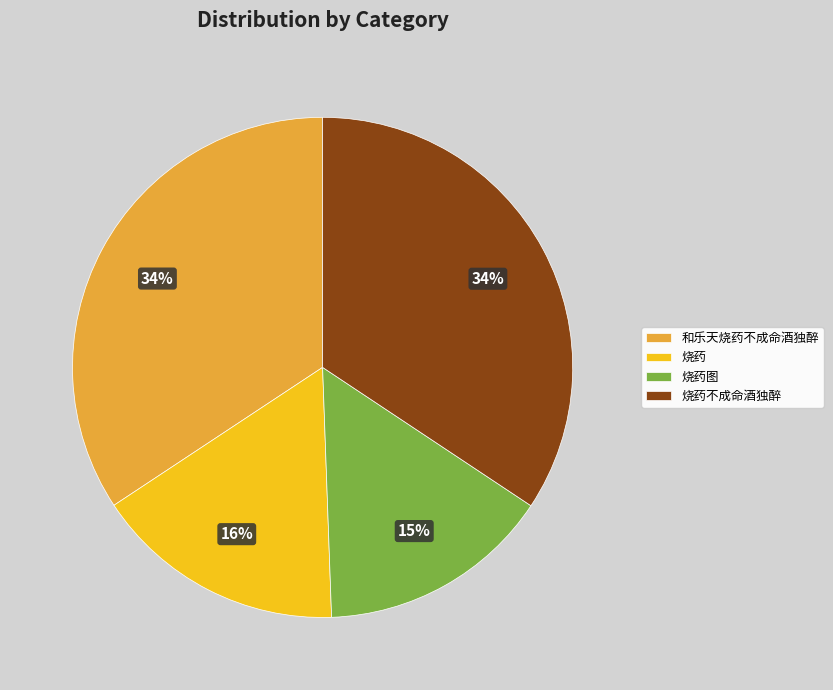

Which slice is the smallest?

烧药图